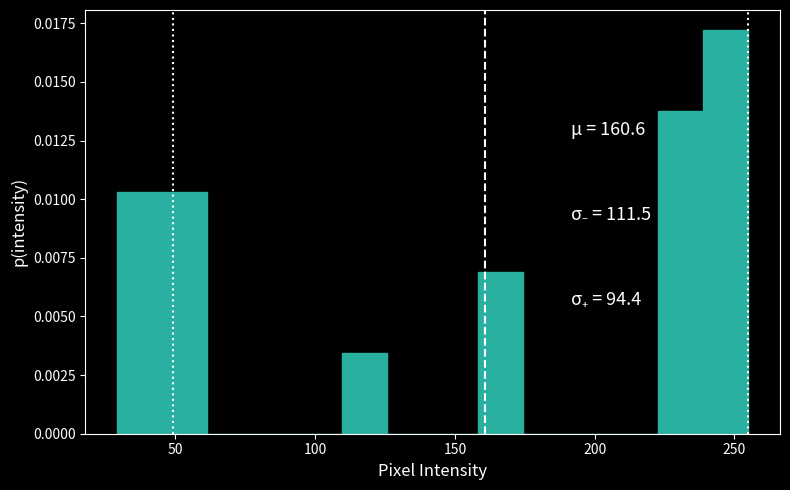

Read against the x-axis, roughly where is the centre of the tallest bar?

245